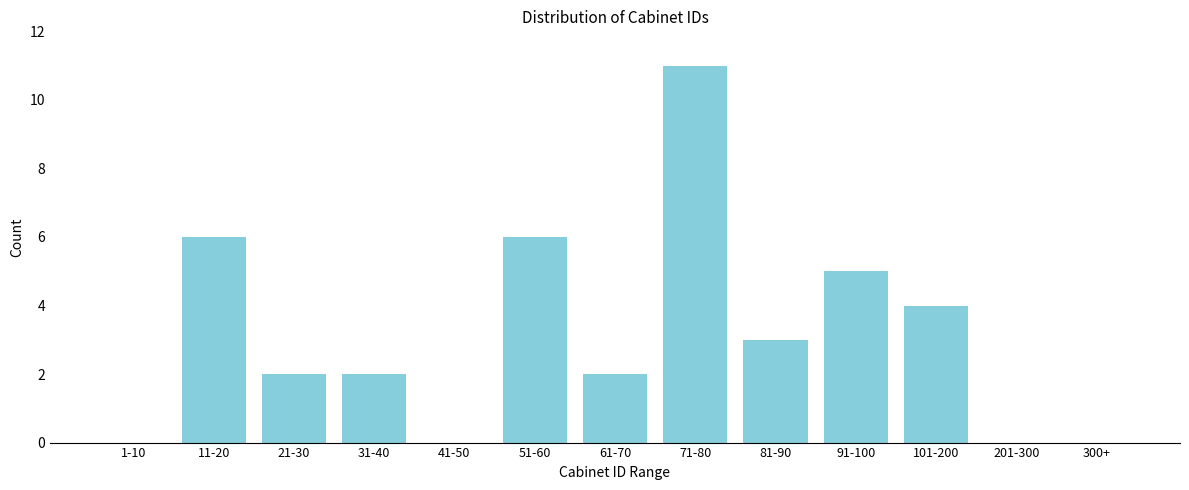

Reading left to right, what are all the values shown in this chart?

1-10=0	11-20=6	21-30=2	31-40=2	41-50=0	51-60=6	61-70=2	71-80=11	81-90=3	91-100=5	101-200=4	201-300=0	300+=0